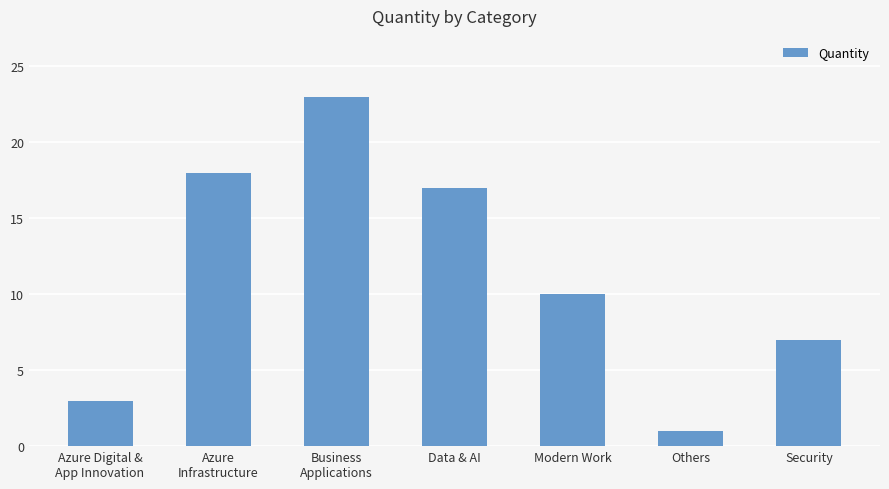

At which label is the value closest to 12?

Modern Work